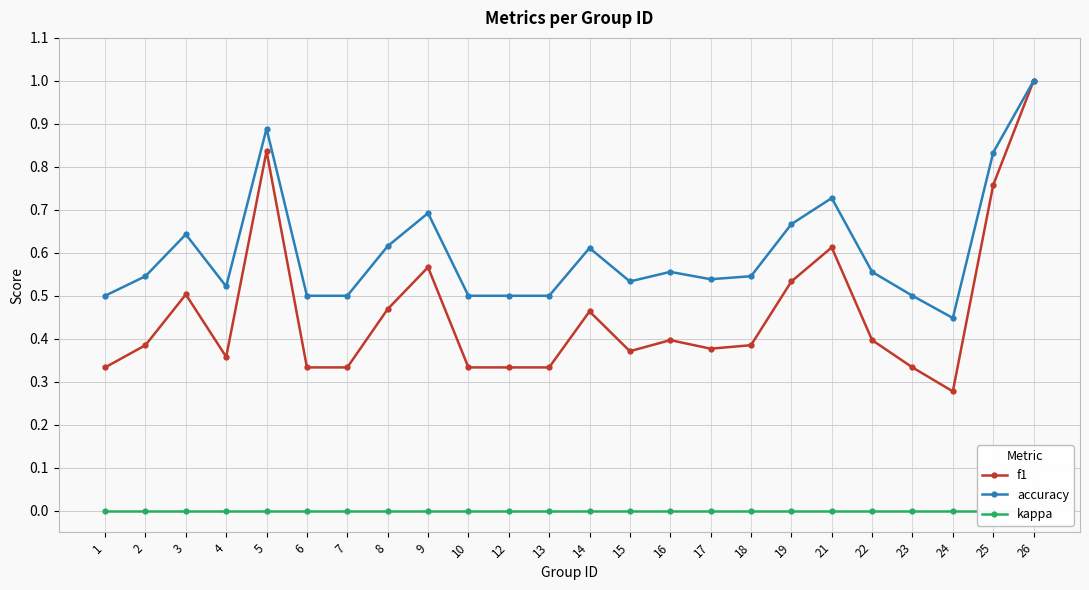

Is it true that f1 equals 0.5 at 10?

False